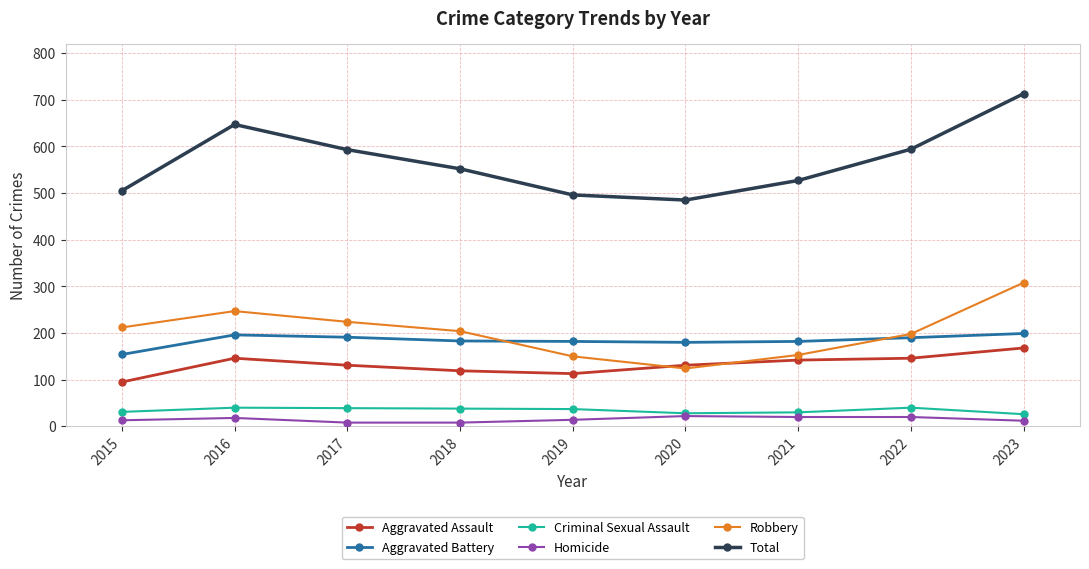

In Criminal Sexual Assault, how many points are higher than both neighbors (excluding endpoints)?

2